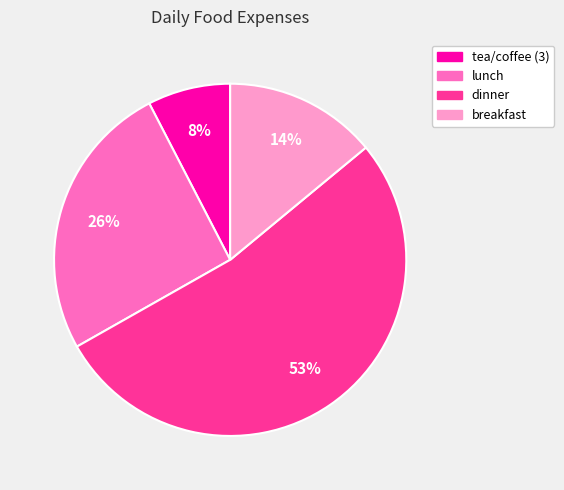

How many segments does this pie chart have?

4